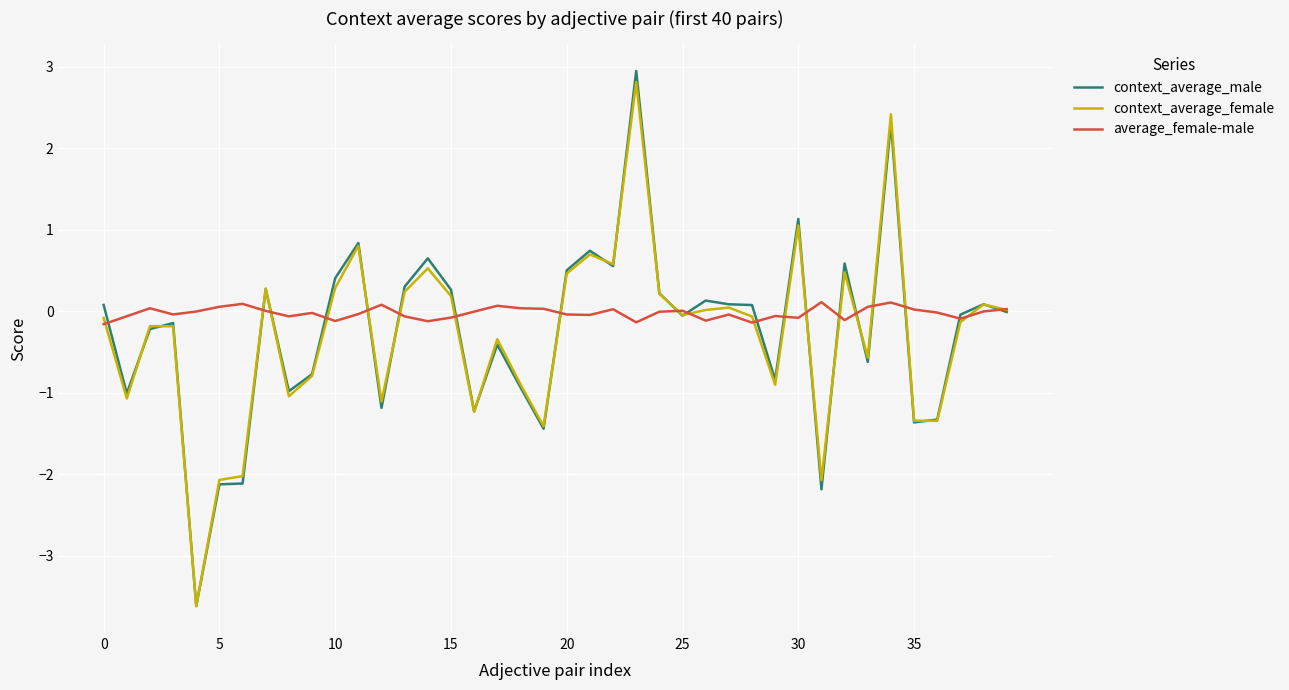

What is the lowest value of the context_average_female series?

-3.6